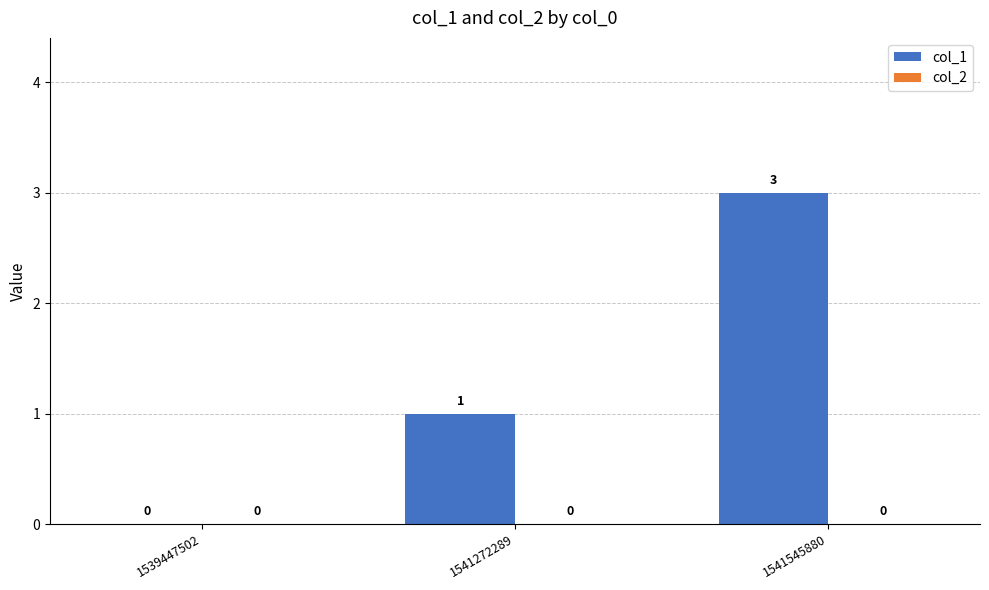

Where is the data nearest to the value 1?

1541272289